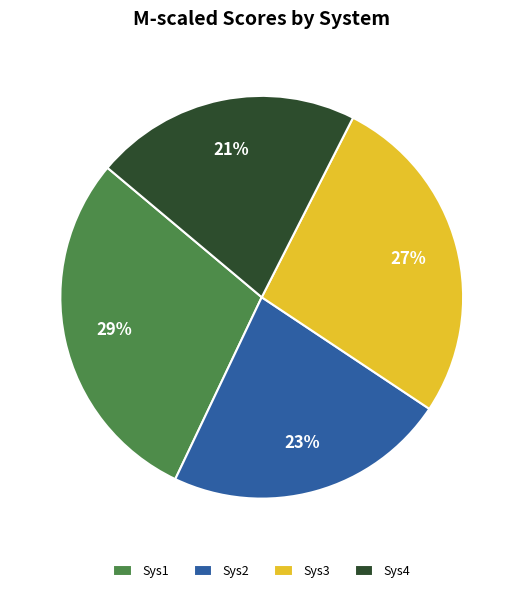

To the nearest percent, what is the difference between the largest and smallest slice percentages?

8%